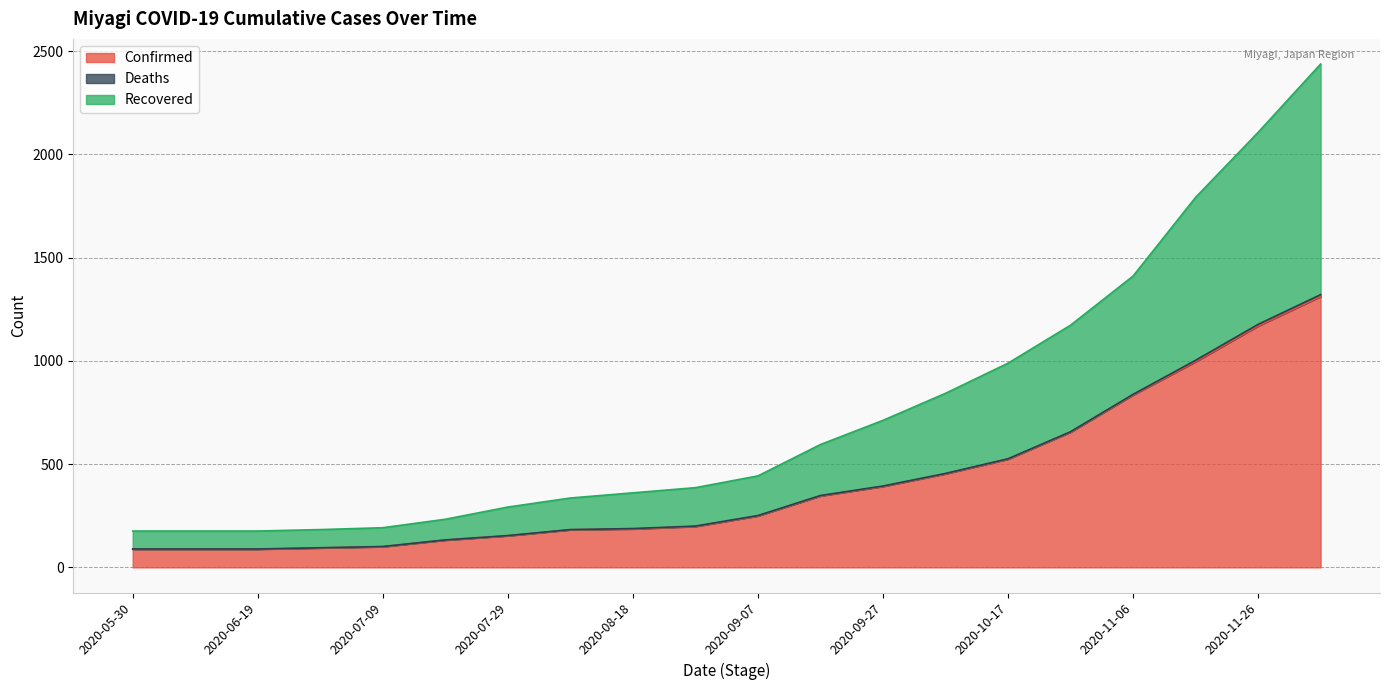

What is the maximum value for Confirmed?

1312